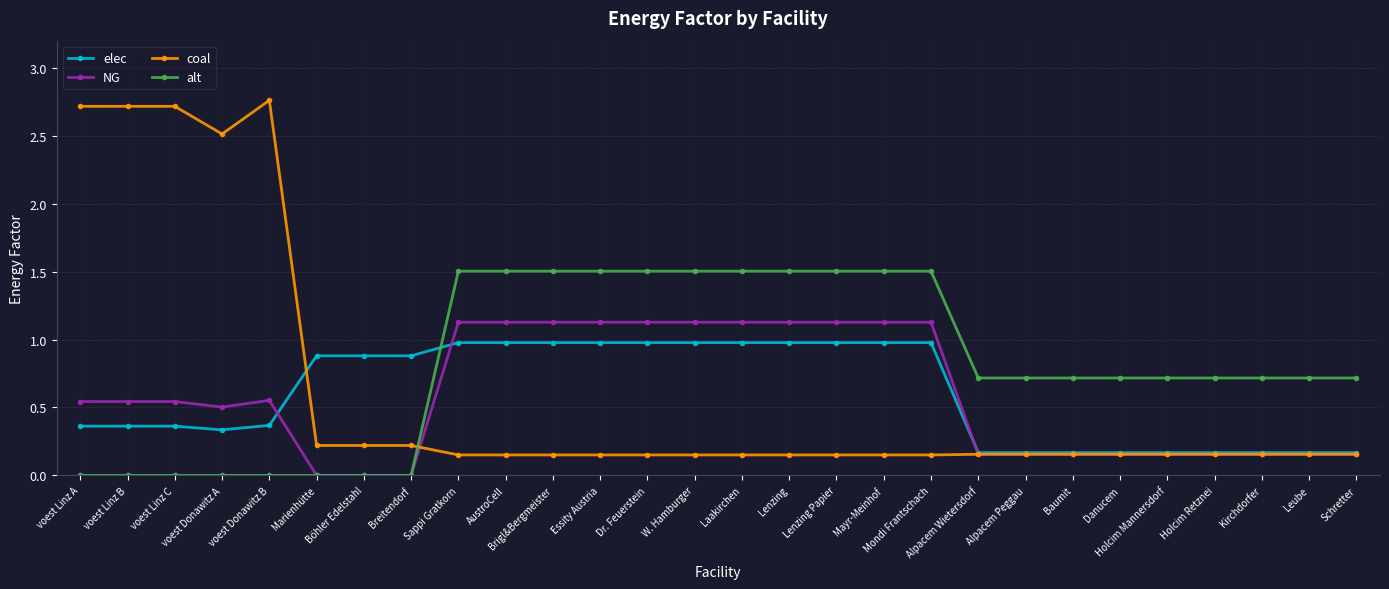

What is the difference between the maximum and minimum values in the coal series?

2.6